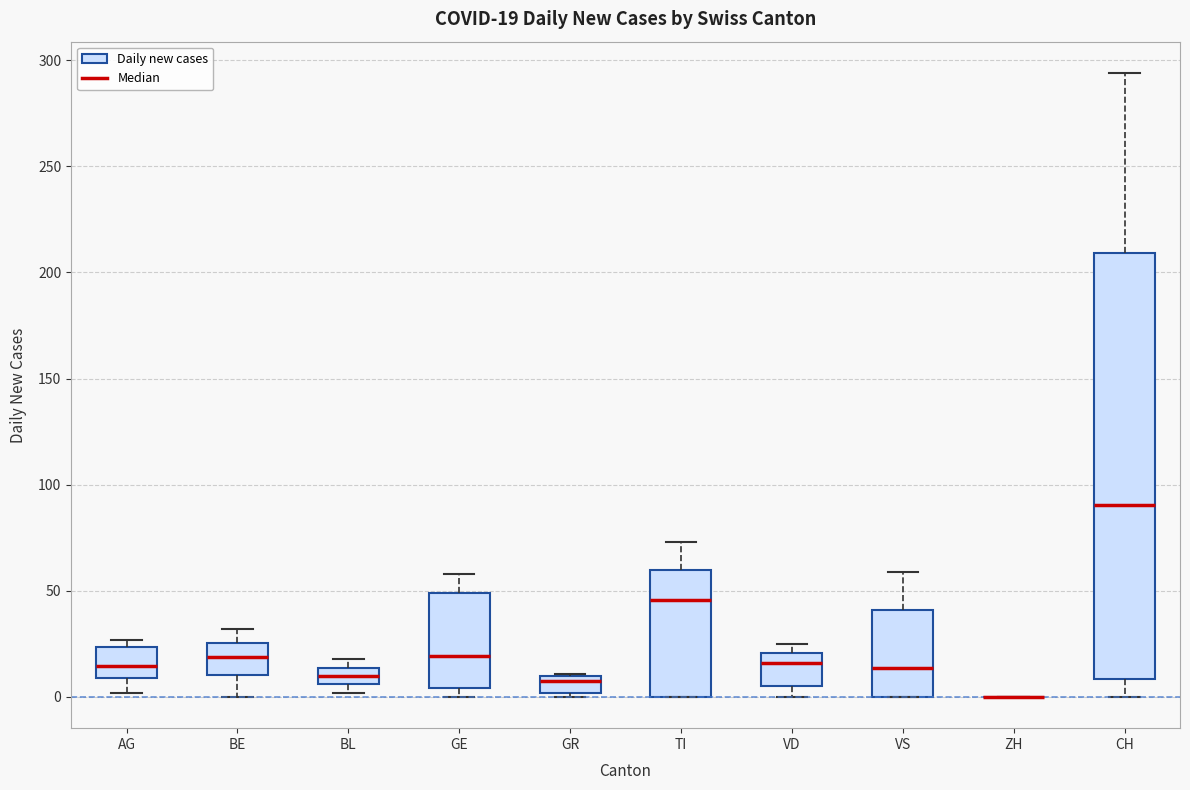

Comparing the boxes themselves (not the whiskers), which one is the tallest?

CH